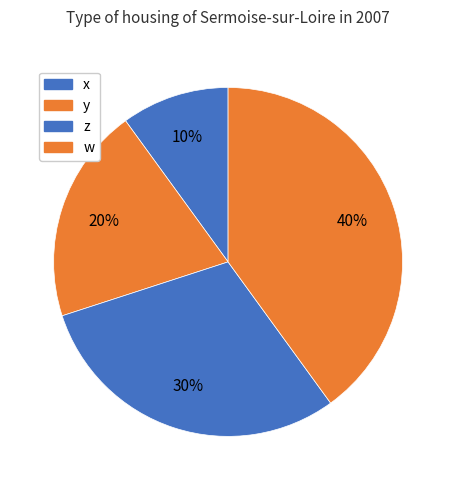

Is there a majority slice in this chart?

No